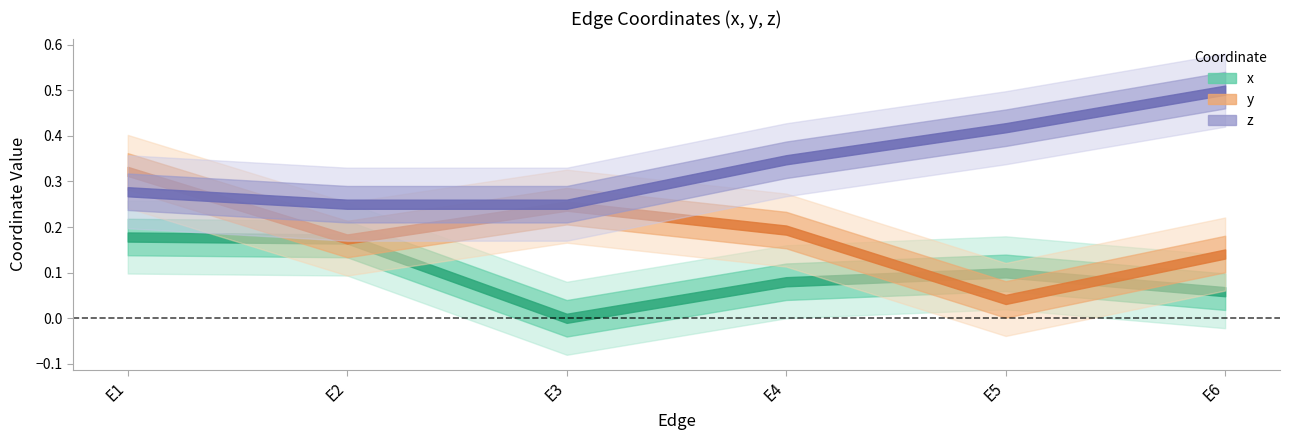

Between E3 and E5, which is larger?

E5